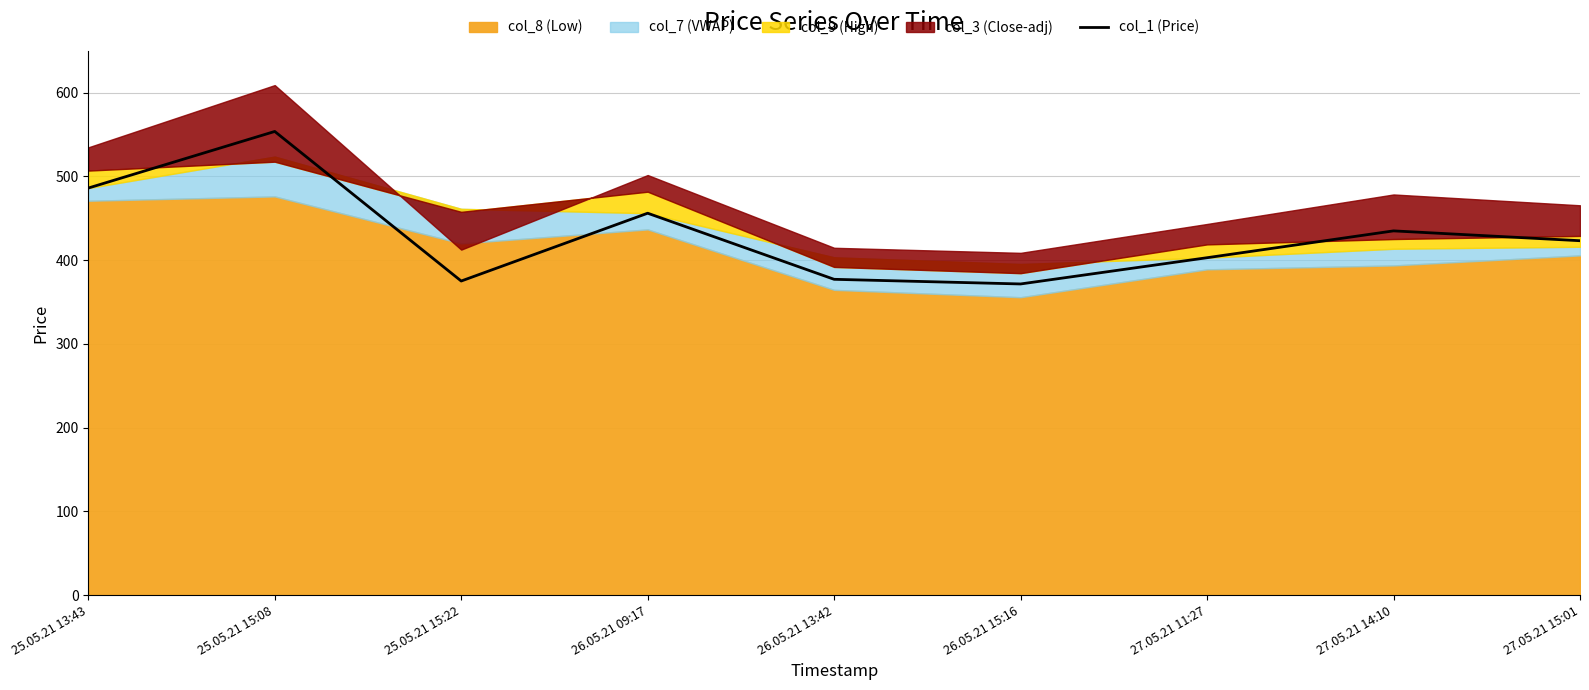

What is the difference between the values at 25.05.21 15:22 and 26.05.21 13:42?

2.1